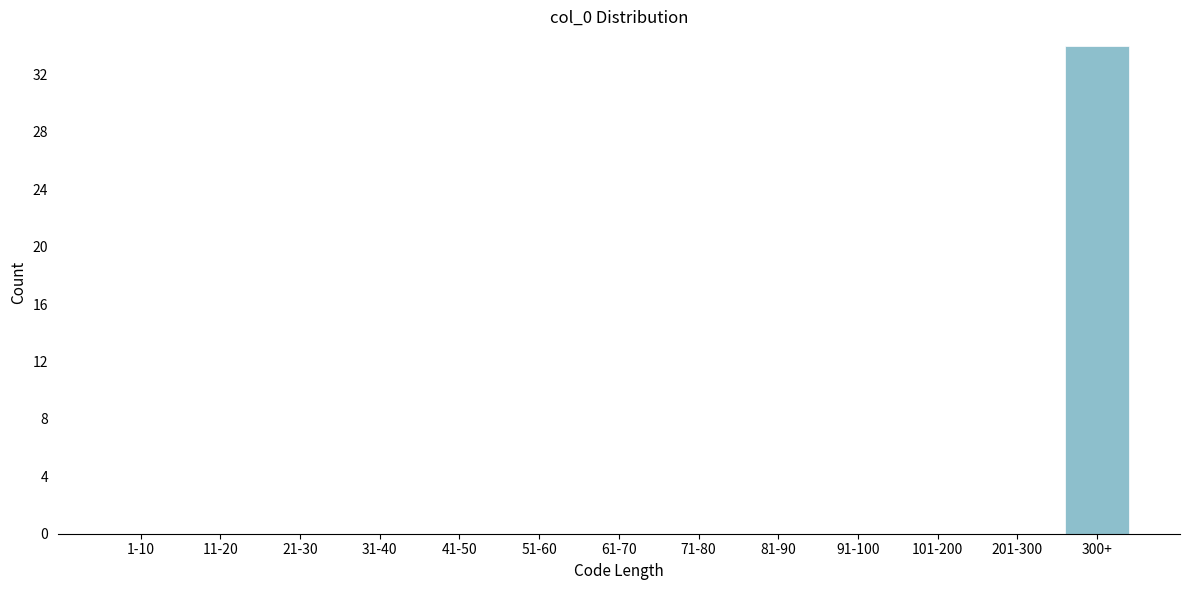

Reading right to left, what are all the values shown in this chart?

300+=34	201-300=0	101-200=0	91-100=0	81-90=0	71-80=0	61-70=0	51-60=0	41-50=0	31-40=0	21-30=0	11-20=0	1-10=0